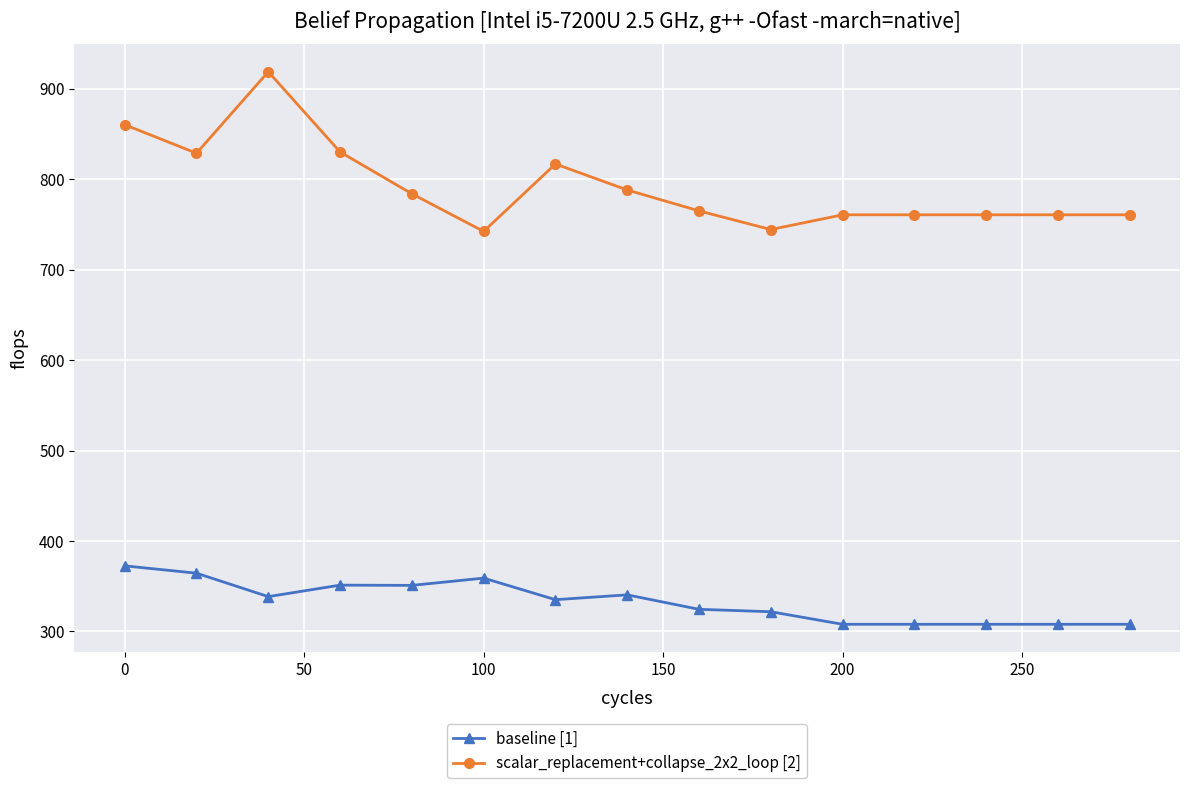

True or false: baseline [1] and scalar_replacement+collapse_2x2_loop [2] intersect in this chart.

False